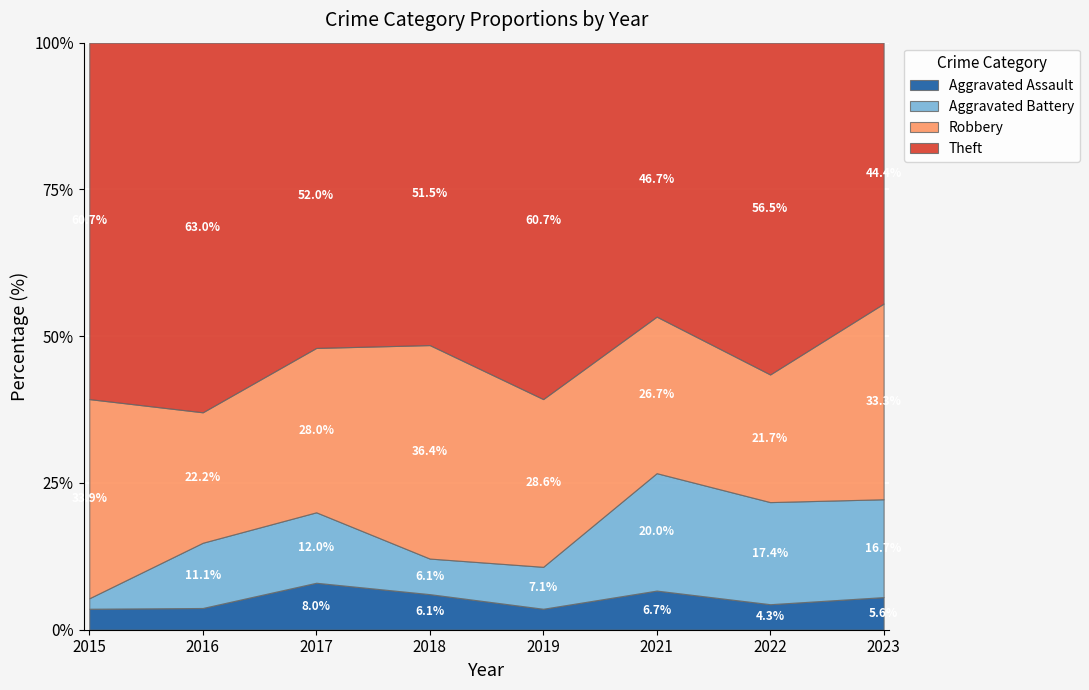

Which series ends up on top after the final intersection of Aggravated Assault and Aggravated Battery?

Aggravated Battery